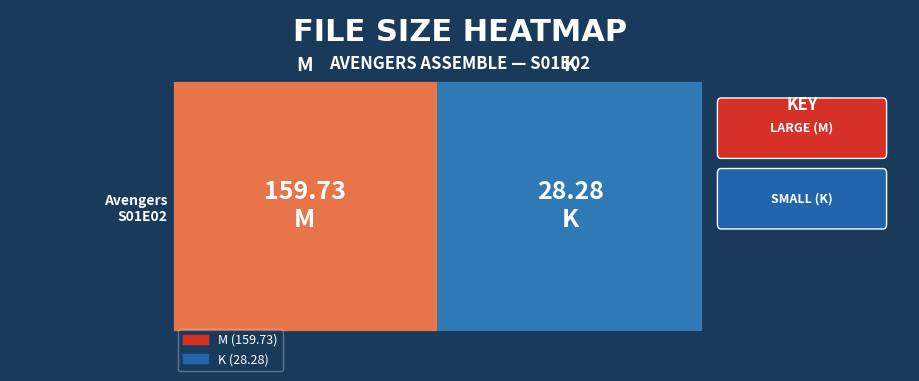

What is the sum of all values?

188.0